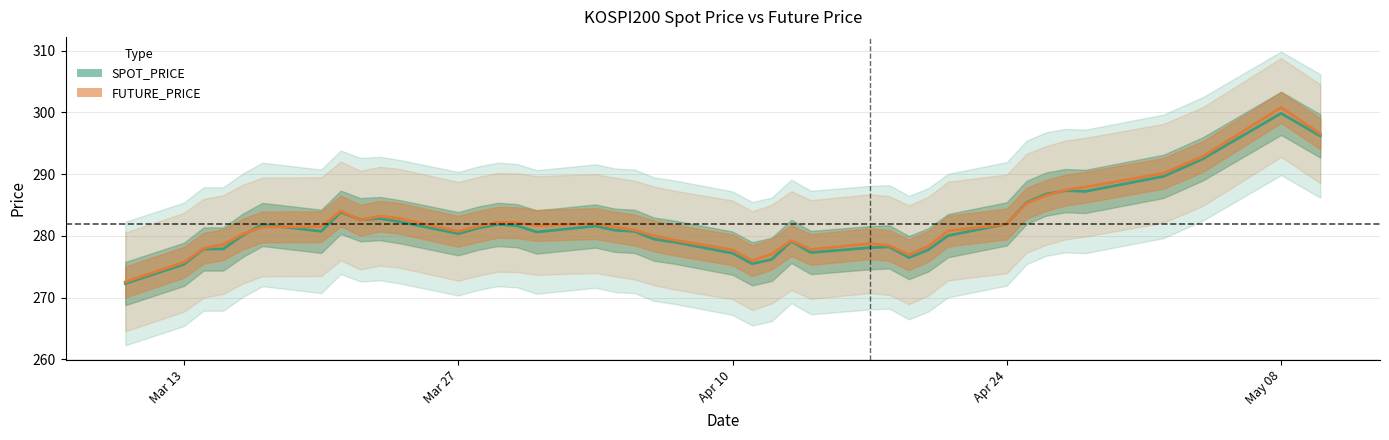

True or false: SPOT_PRICE has a value of 134.3 at Mar 27.

False